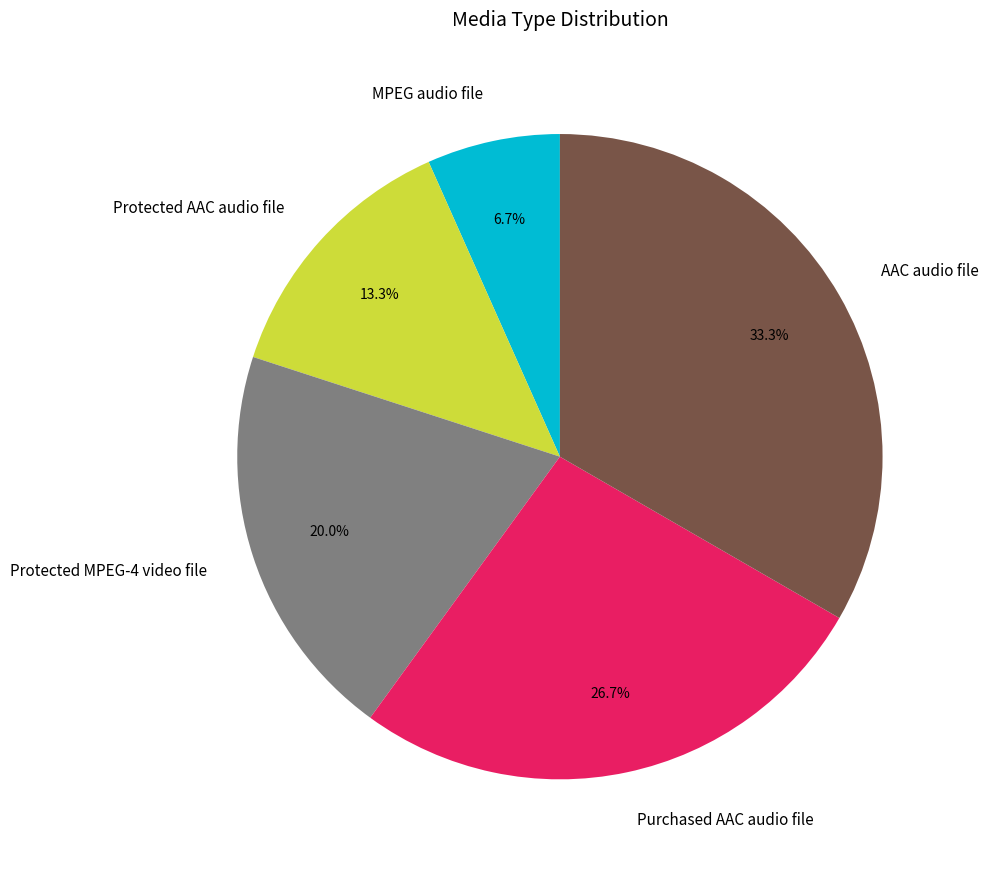

True or false: AAC audio file accounts for 25% of the total.

False